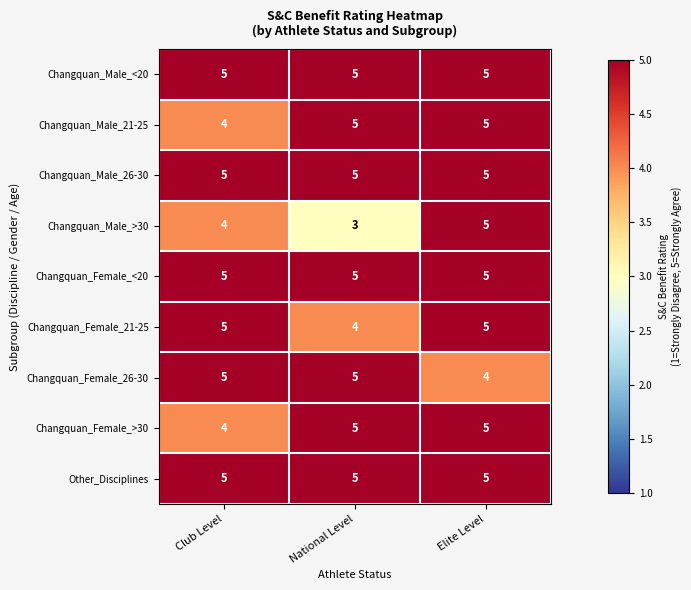

What is the total value across all series at National Level?

42